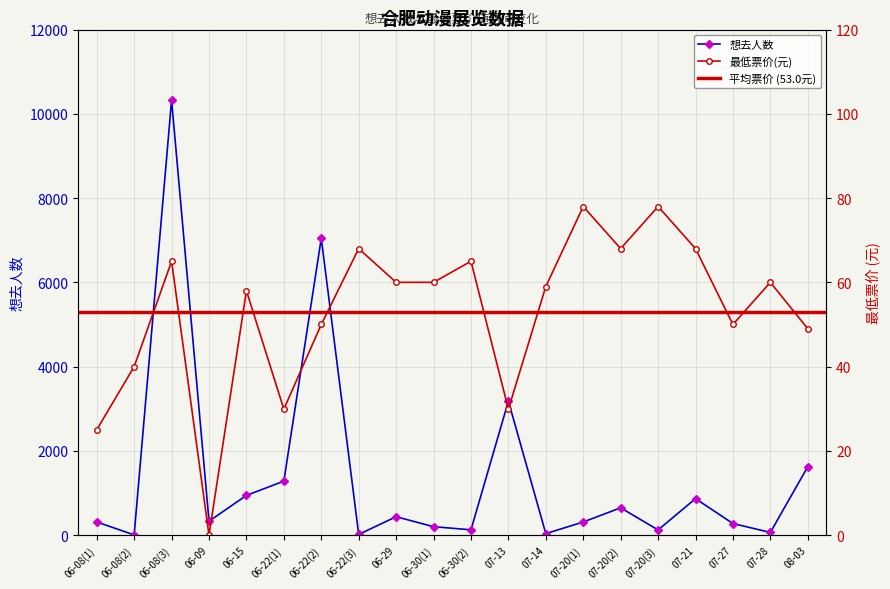

Reading right to left, what are all the values shown in this chart?

想去人数: 1624.0	63.0	275.0	866.0	123.0	648.0	312.0	35.0	3180.0	126.0	200.0	437.0	16.0	7045.0	1281.0	943.0	330.0	10325.0	5.0	312.0
最低票价: 49.0	60.0	50.0	68.0	78.0	68.0	78.0	59.0	29.9	65.0	60.0	60.0	68.0	50.0	29.9	58.0	0.0	65.0	40.0	25.0